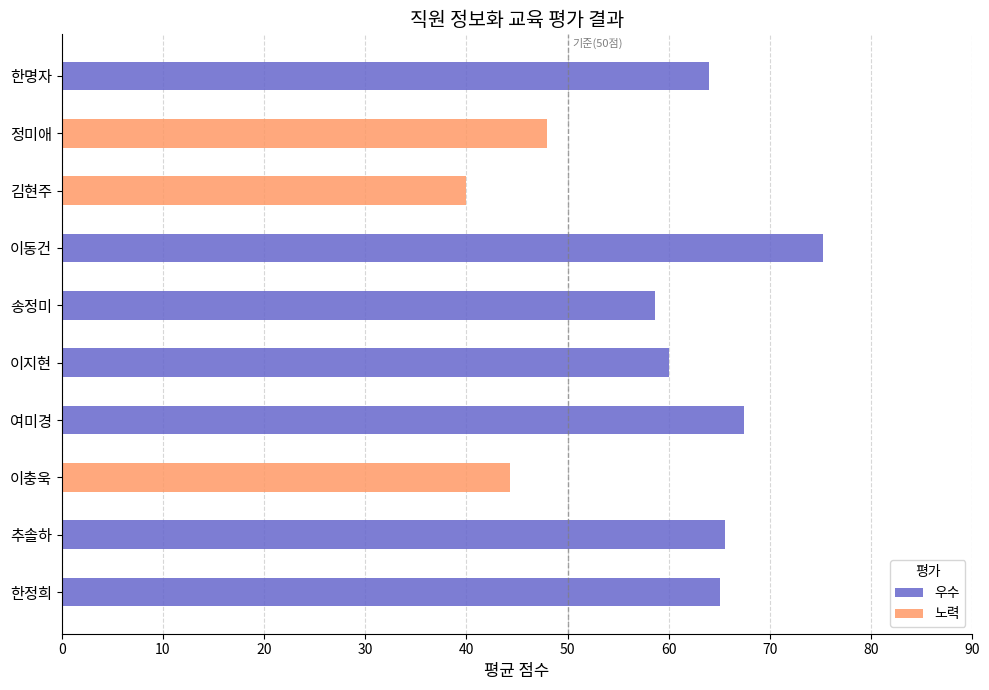

What are all the series names shown in the legend?

우수, 노력